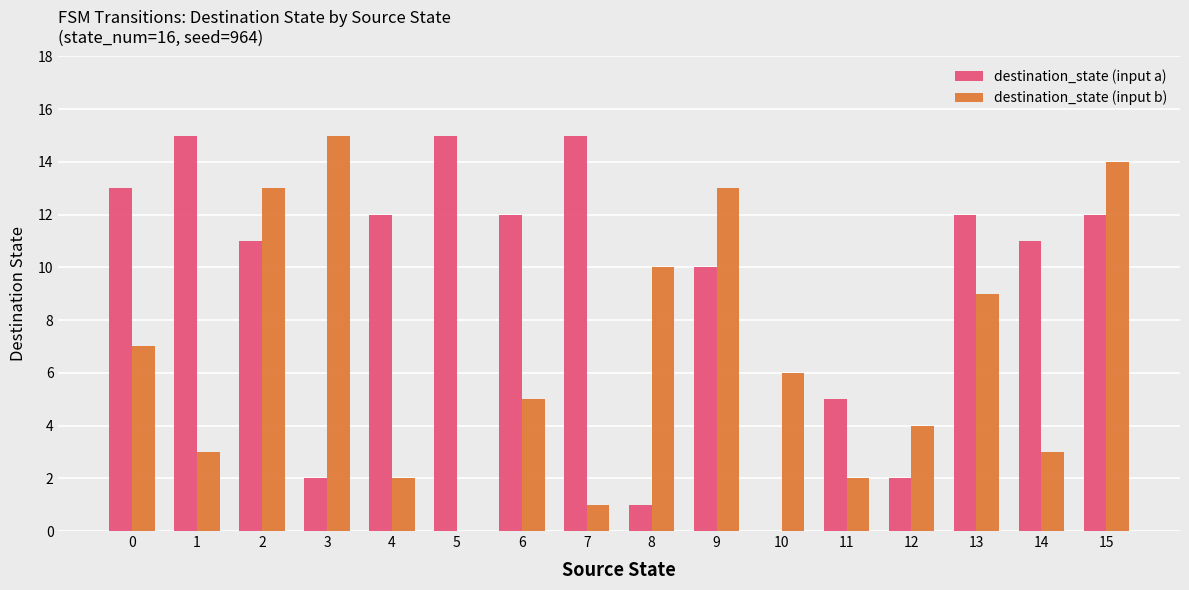

The value of destination_state (input a) at 2 is 5. True or false?

False